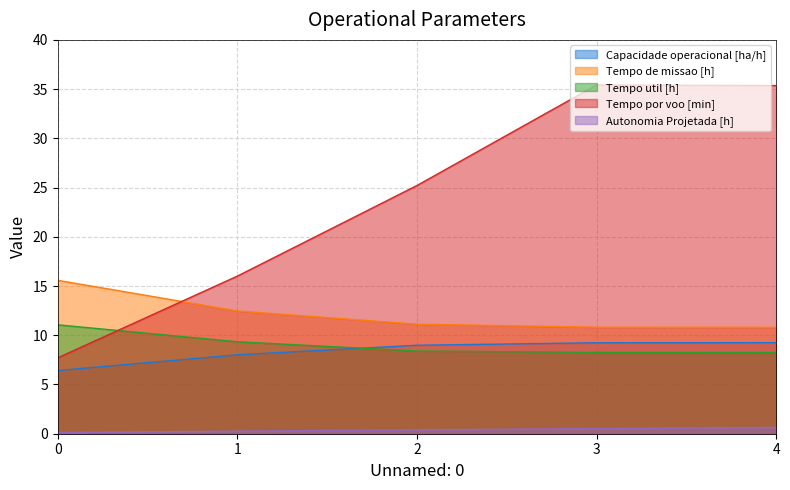

Between 1 and 4, which is larger?

4